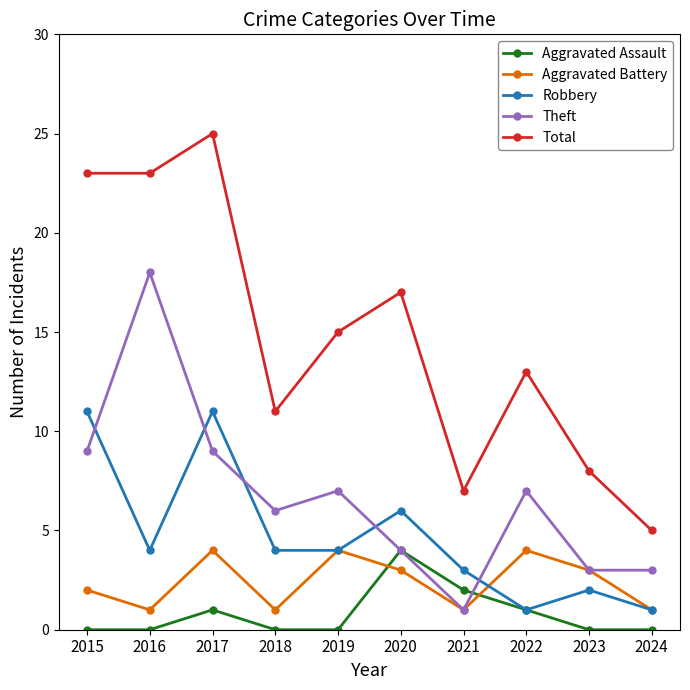

How many intersections are there between Aggravated Assault and Aggravated Battery?

2